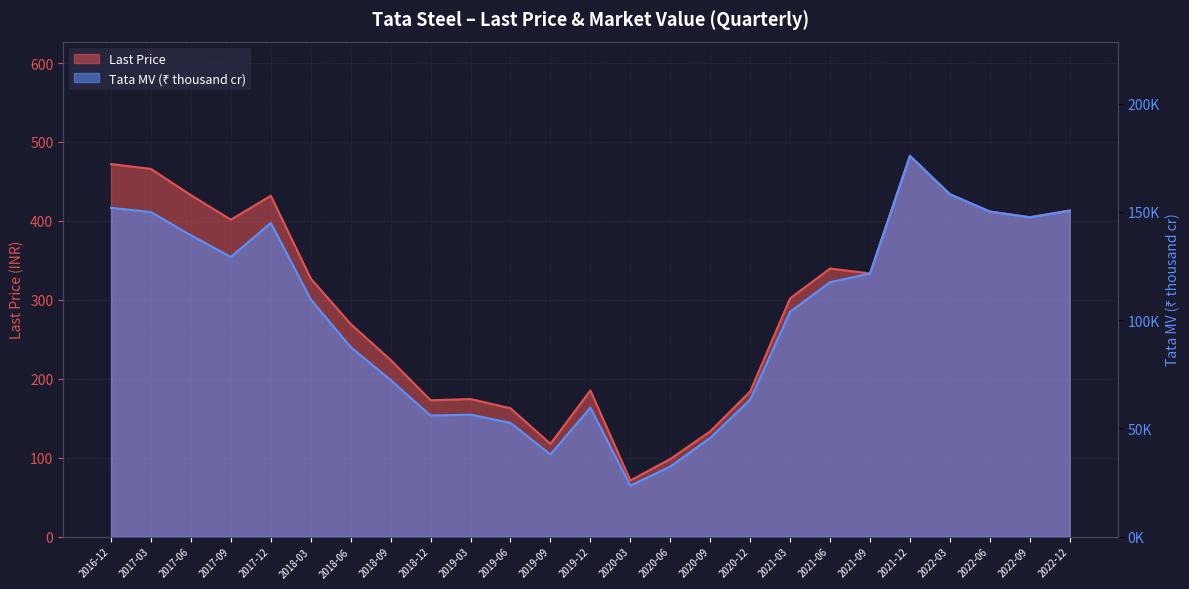

The Tata MV (thousands) series shows 70255.5 at 2018-03. True or false?

False